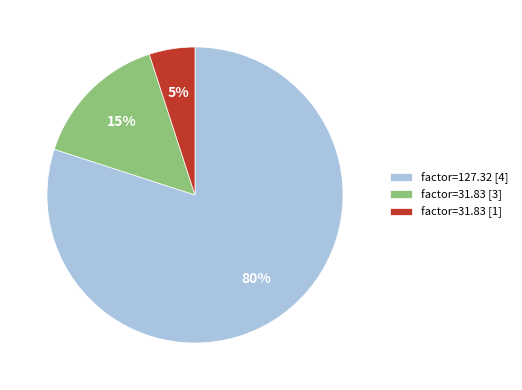

To the nearest percent, what is the average slice percentage?

33%